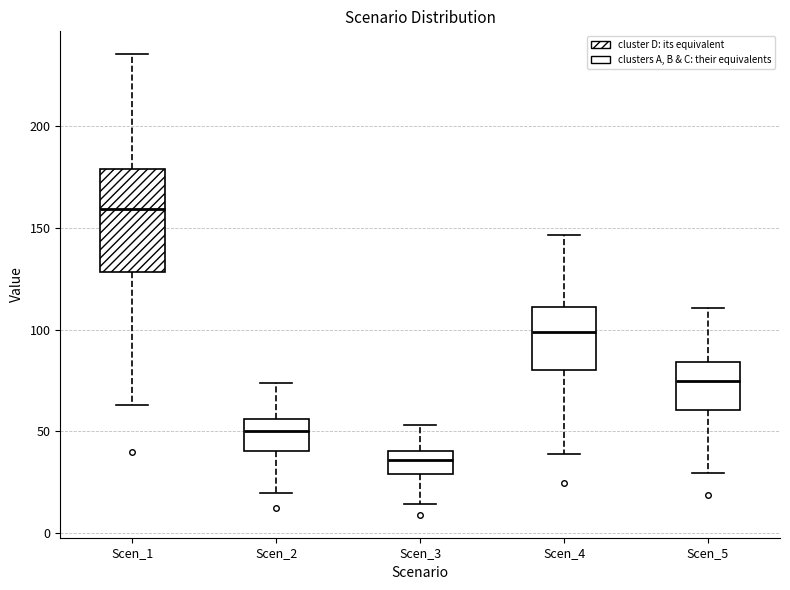

Comparing the boxes themselves (not the whiskers), which one is the tallest?

Scen_1